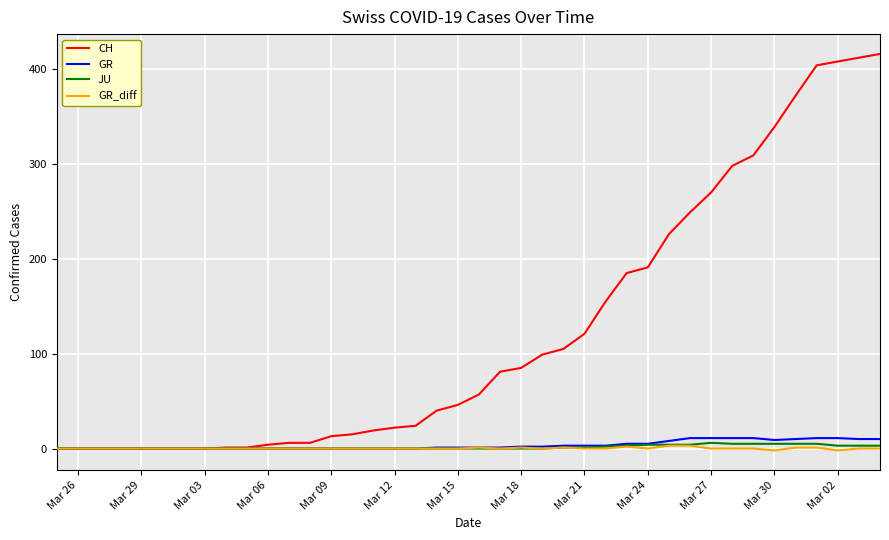

Which series has the largest range (max minus min)?

CH